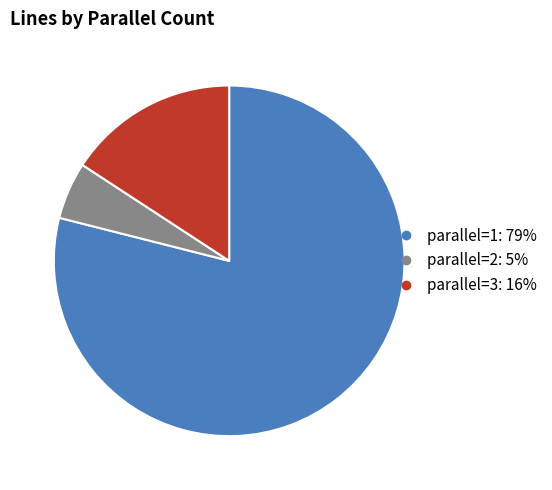

Which category has the smallest portion of the pie?

parallel_2